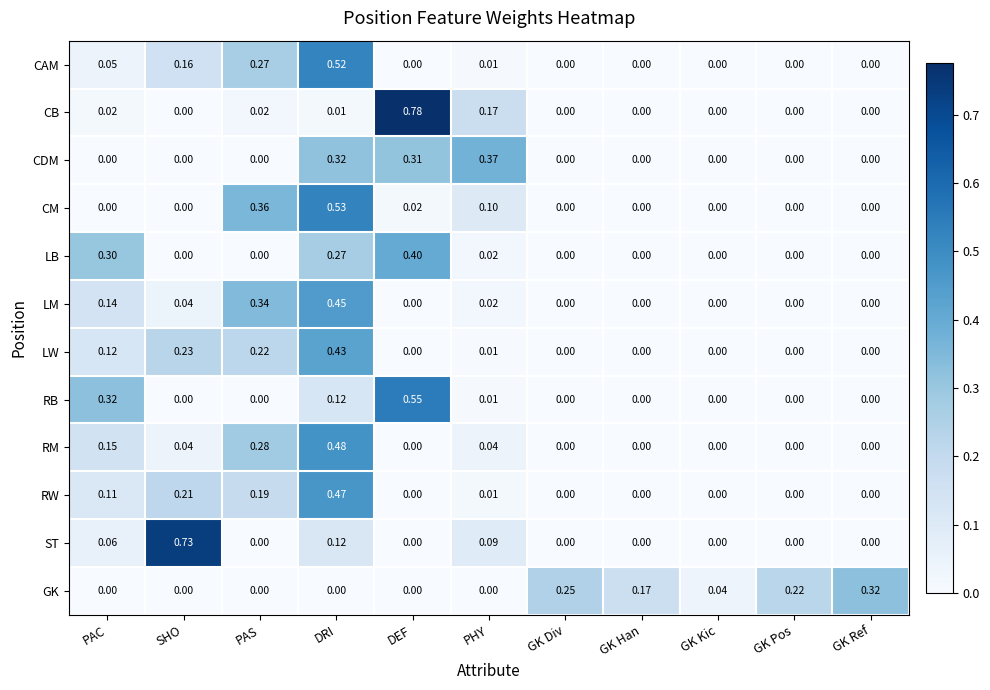

At which category is the sum across all series the highest?

DRI